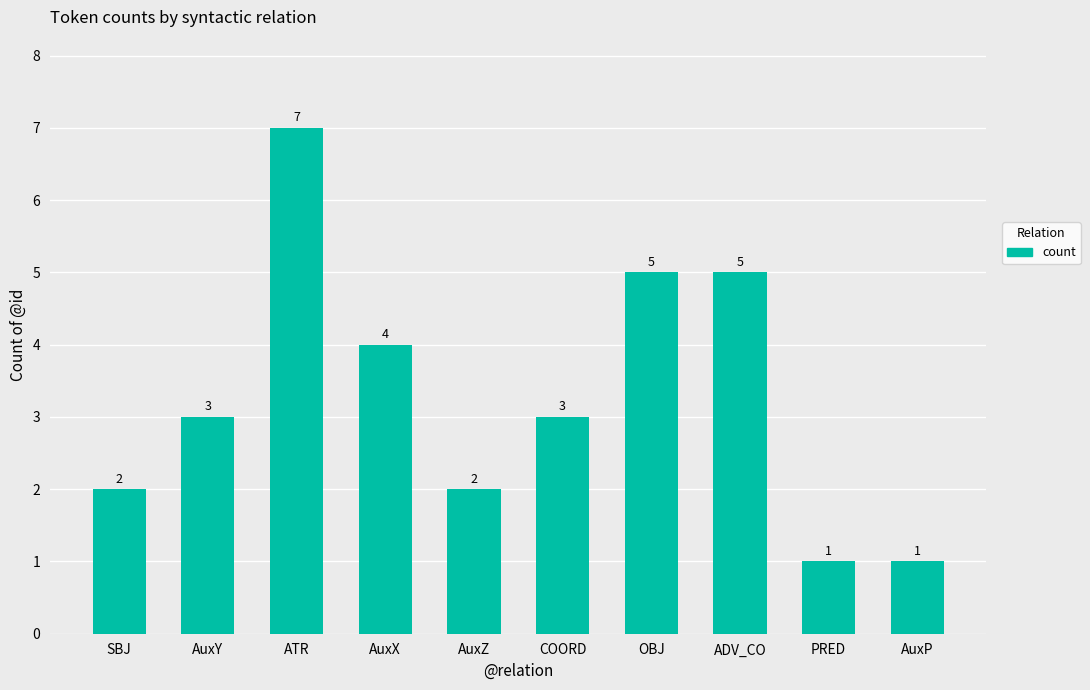

What is the sum of all values?

33